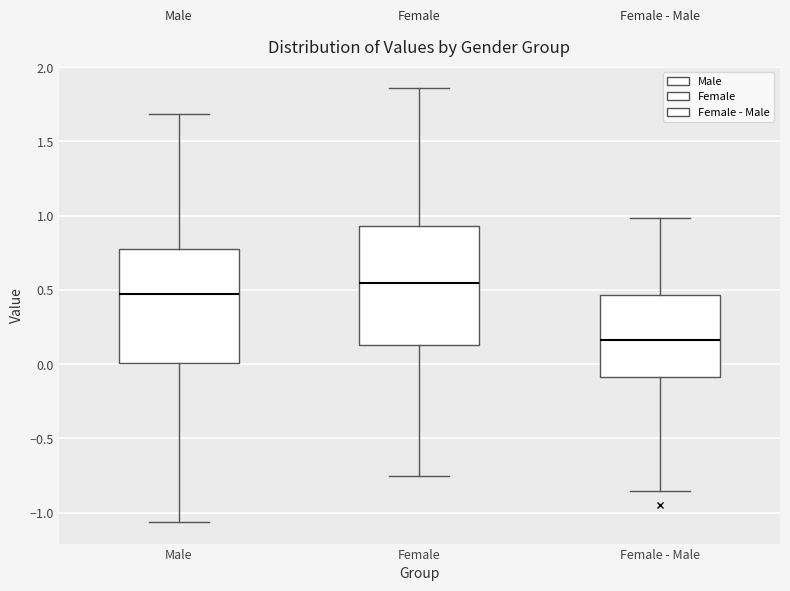

Reading left to right, transcribe this box plot: for each box, give where its median line is, the range the box spans, and where its two whiskers end, as read against the y-axis. The values are not printed on the chart, so give them approximately, as read against the axis.

Male: median 0.45, box 0.00 to 0.75, whiskers -1.05 to 1.70
Female: median 0.55, box 0.15 to 0.95, whiskers -0.75 to 1.85
Female - Male: median 0.15, box -0.10 to 0.45, whiskers -0.85 to 1.00